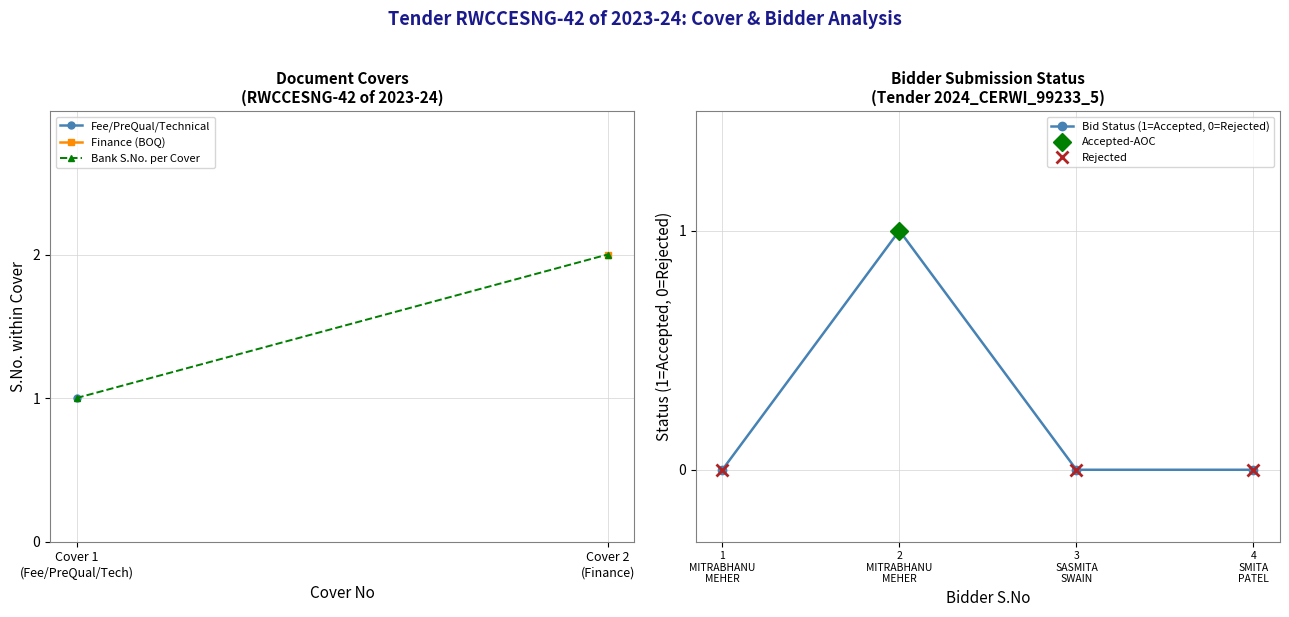

How many S.No.1 values are between 1 and 2?

2